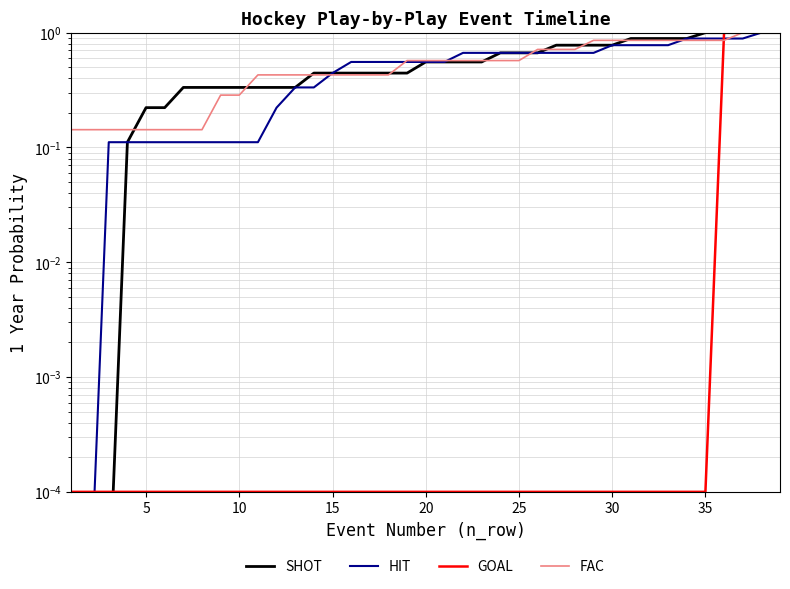

True or false: SHOT has more than 2 points higher than both neighbors.

False